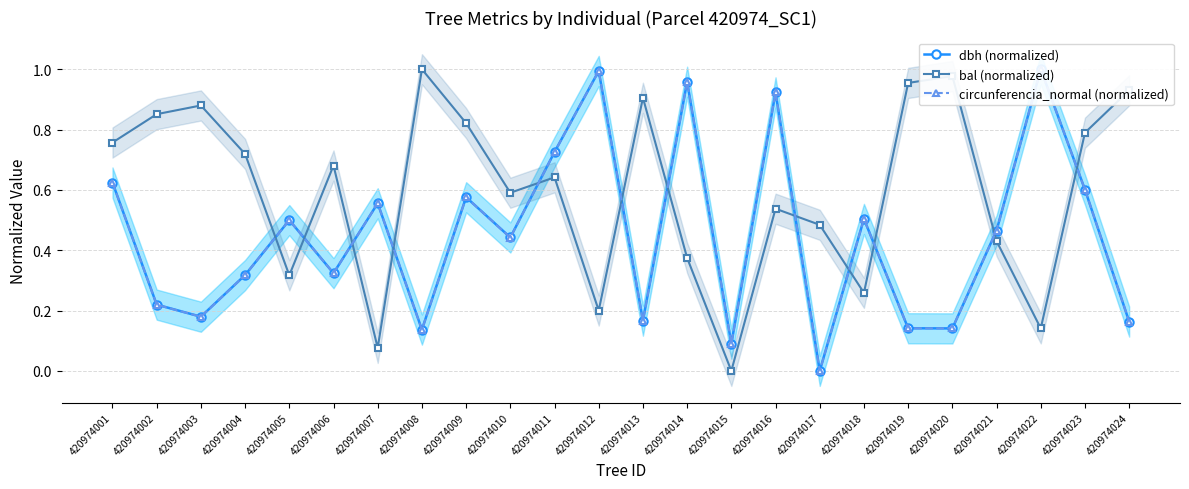

Does the chart have visible grid lines?

Yes